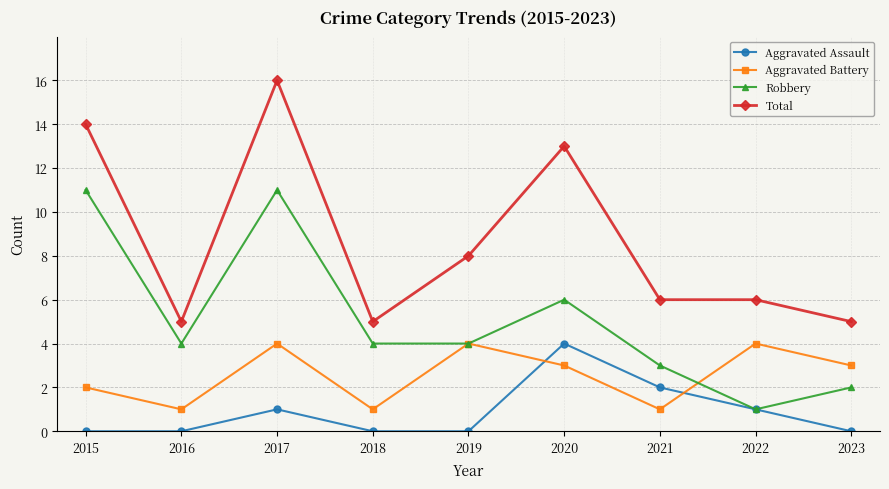

Reading left to right, transcribe all the data shown in this chart.

Aggravated Assault: 2015=0	2016=0	2017=1	2018=0	2019=0	2020=4	2021=2	2022=1	2023=0
Aggravated Battery: 2015=2	2016=1	2017=4	2018=1	2019=4	2020=3	2021=1	2022=4	2023=3
Robbery: 2015=11	2016=4	2017=11	2018=4	2019=4	2020=6	2021=3	2022=1	2023=2
Total: 2015=14	2016=5	2017=16	2018=5	2019=8	2020=13	2021=6	2022=6	2023=5